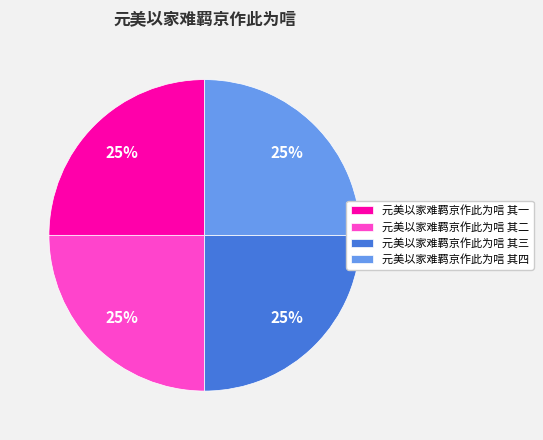

Does any single category account for the majority?

No